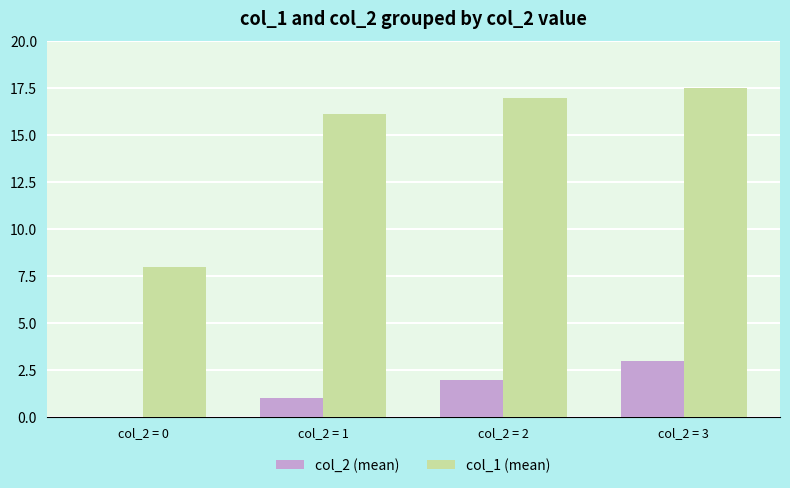

Is it true that col_2 (mean) equals -1.8 at col_2 = 0?

False